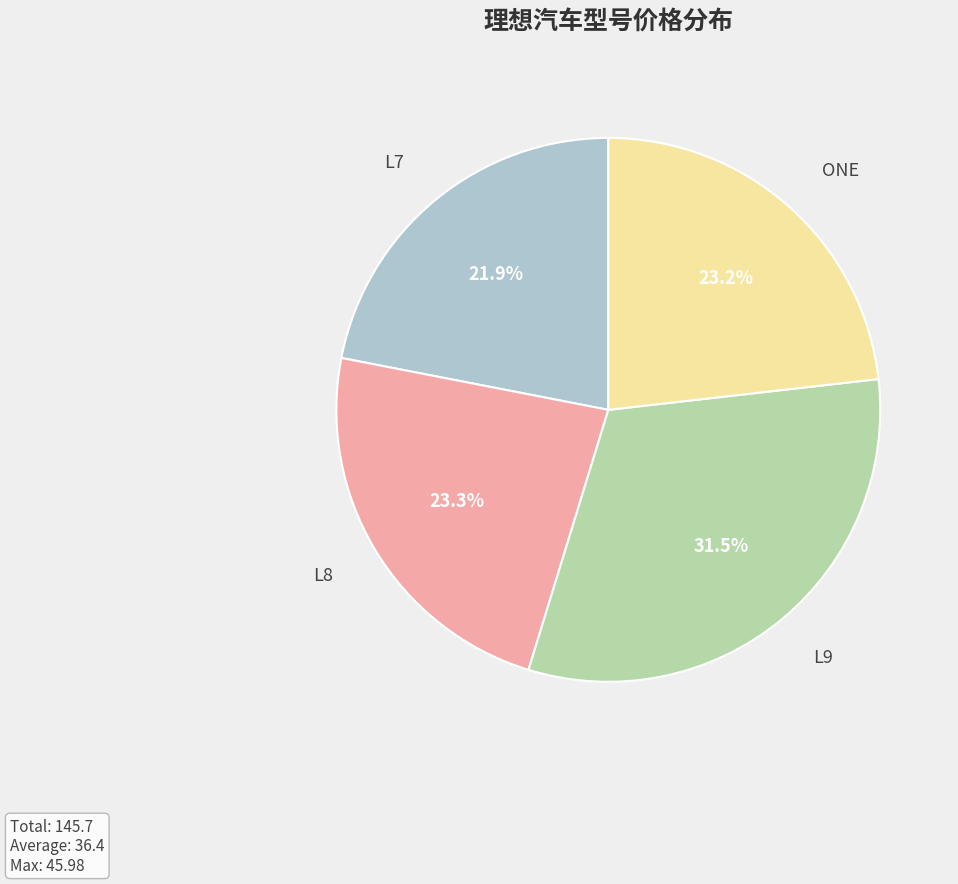

True or false: L7 accounts for 36% of the total.

False